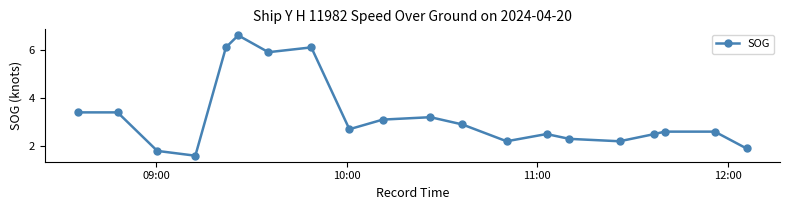

True or false: the data has more than 2 interior local peaks.

True